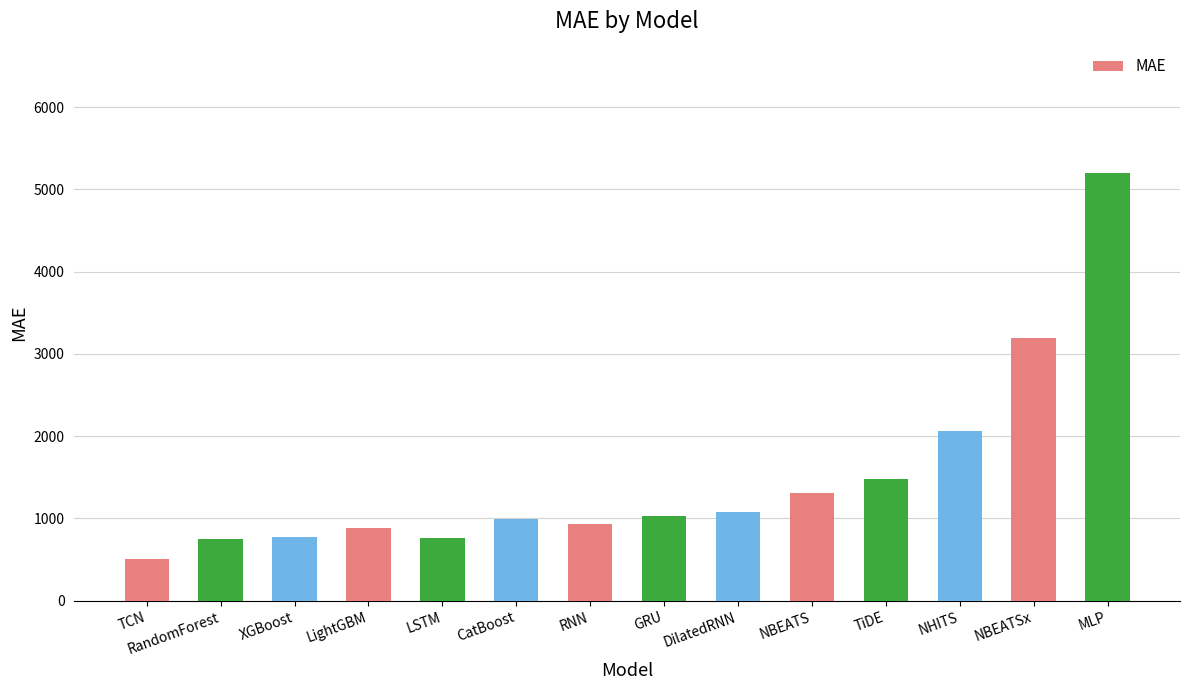

Is it true that the value at RandomForest is 747.2?

True